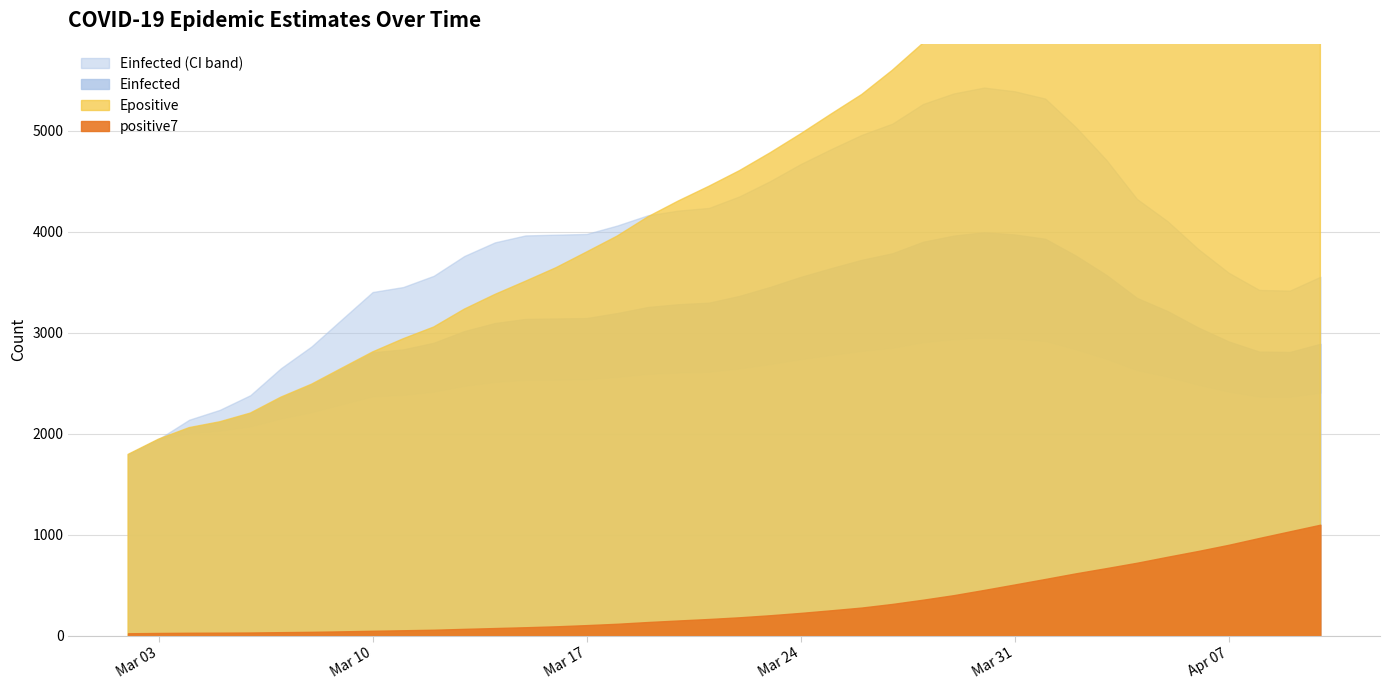

Between 2020-03-15 and 2020-03-16, which series saw the biggest shift?

Epositive